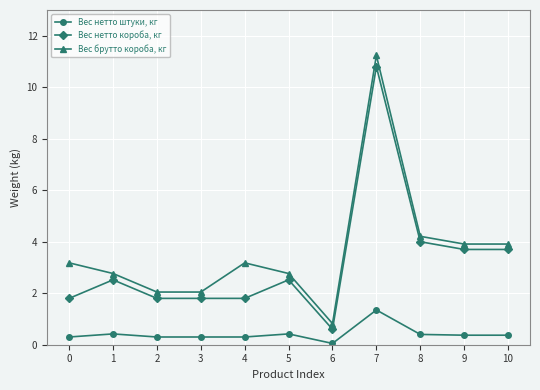

What is the minimum value shown in the chart?

0.1